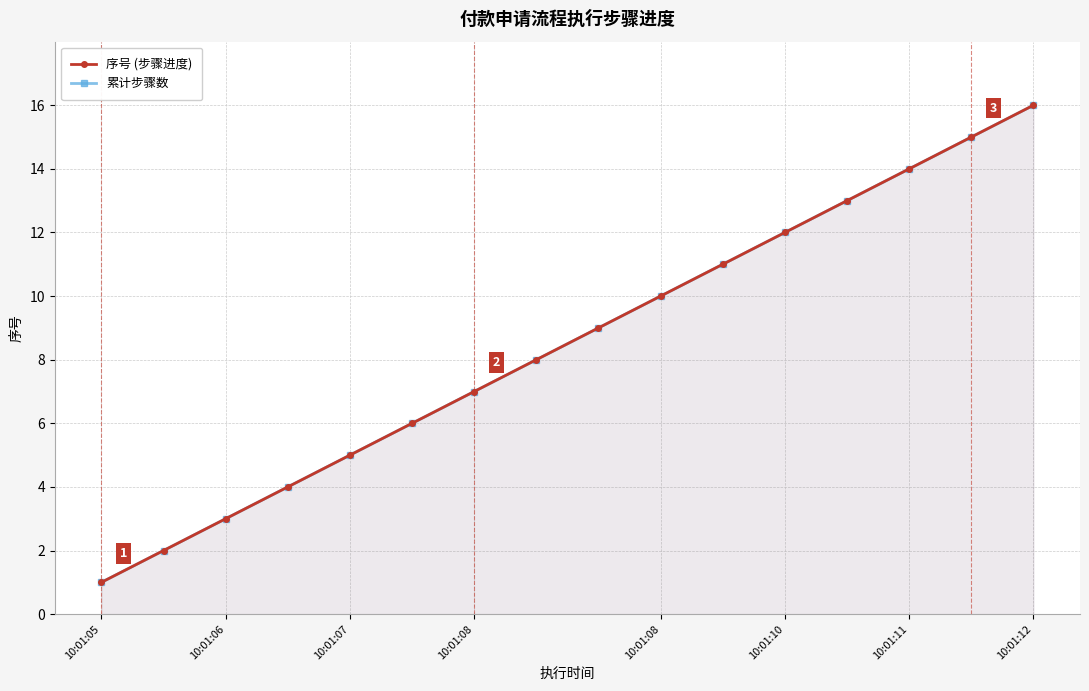

Which series has the widest spread of values?

序号 (步骤进度)